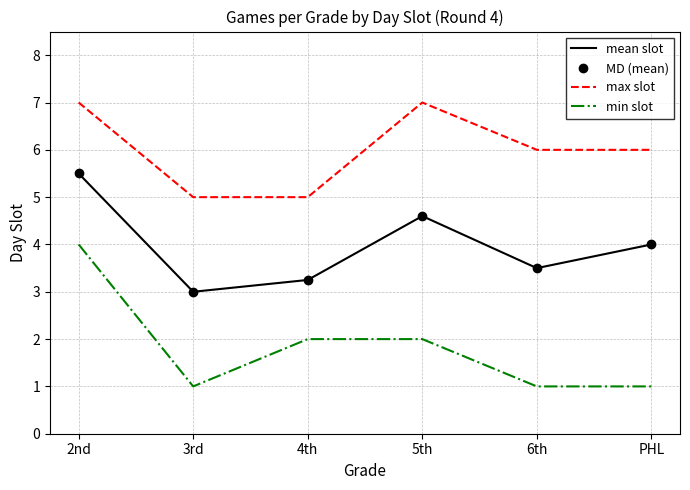

Reading right to left, list all the values displayed in this chart.

mean slot: PHL=4.0	6th=3.5	5th=4.6	4th=3.2	3rd=3.0	2nd=5.5
MD (mean): PHL=4.0	6th=3.5	5th=4.6	4th=3.2	3rd=3.0	2nd=5.5
max slot: PHL=6.0	6th=6.0	5th=7.0	4th=5.0	3rd=5.0	2nd=7.0
min slot: PHL=1.0	6th=1.0	5th=2.0	4th=2.0	3rd=1.0	2nd=4.0